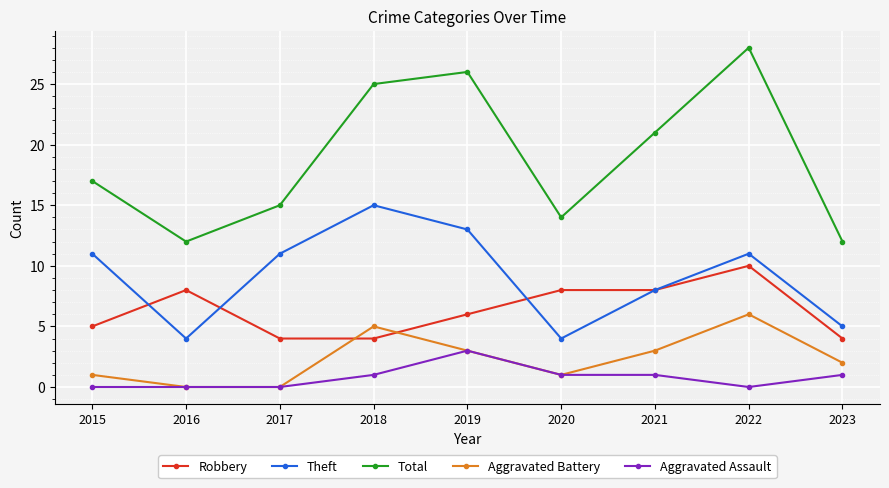

True or false: Total and Aggravated Battery cross at least once.

False